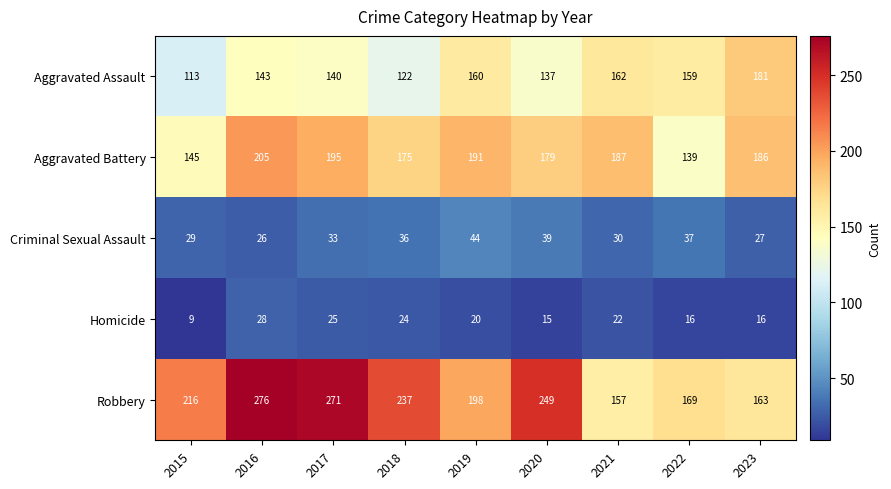

What is the minimum value for Aggravated Battery?

139